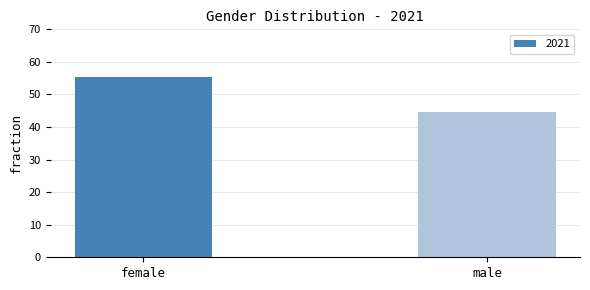

Is it true that the value at male is 26.9?

False